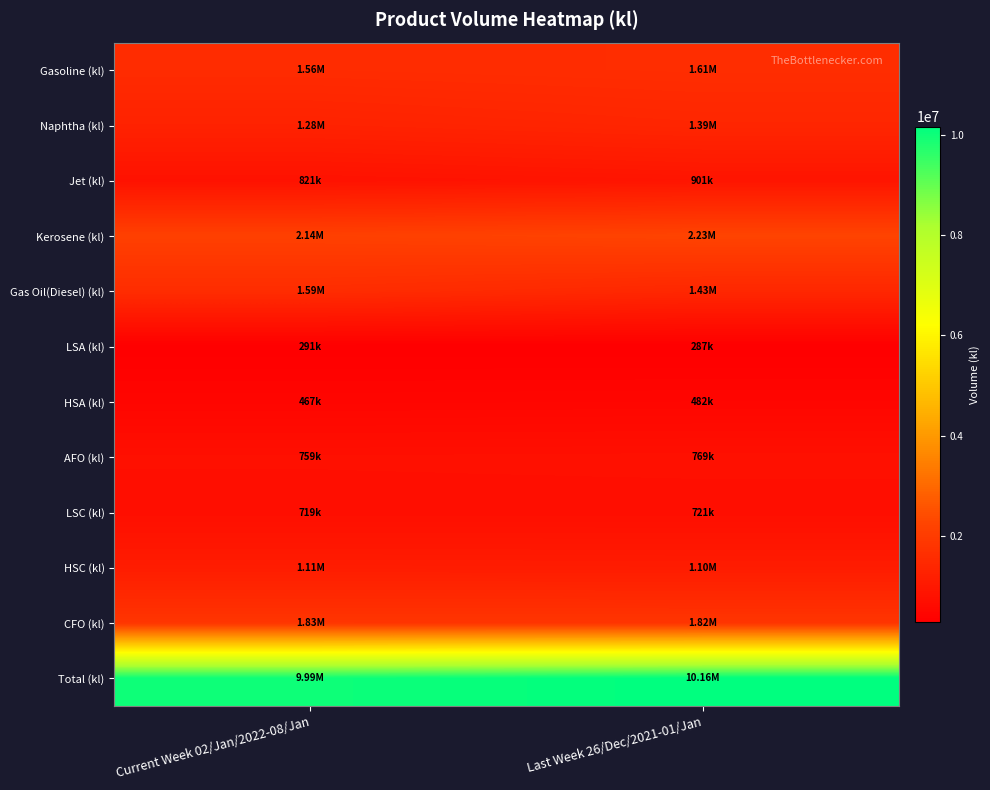

What is the smallest value displayed?

287422